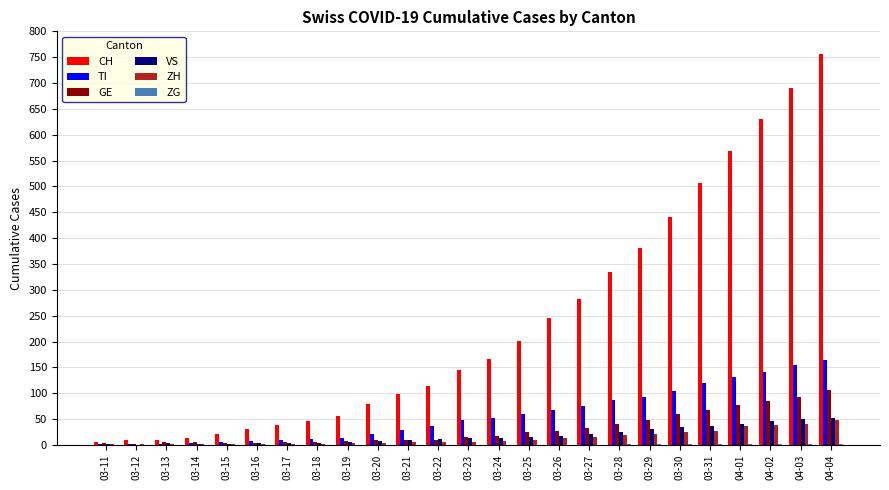

At which category does the chart reach its peak across all series?

04-04